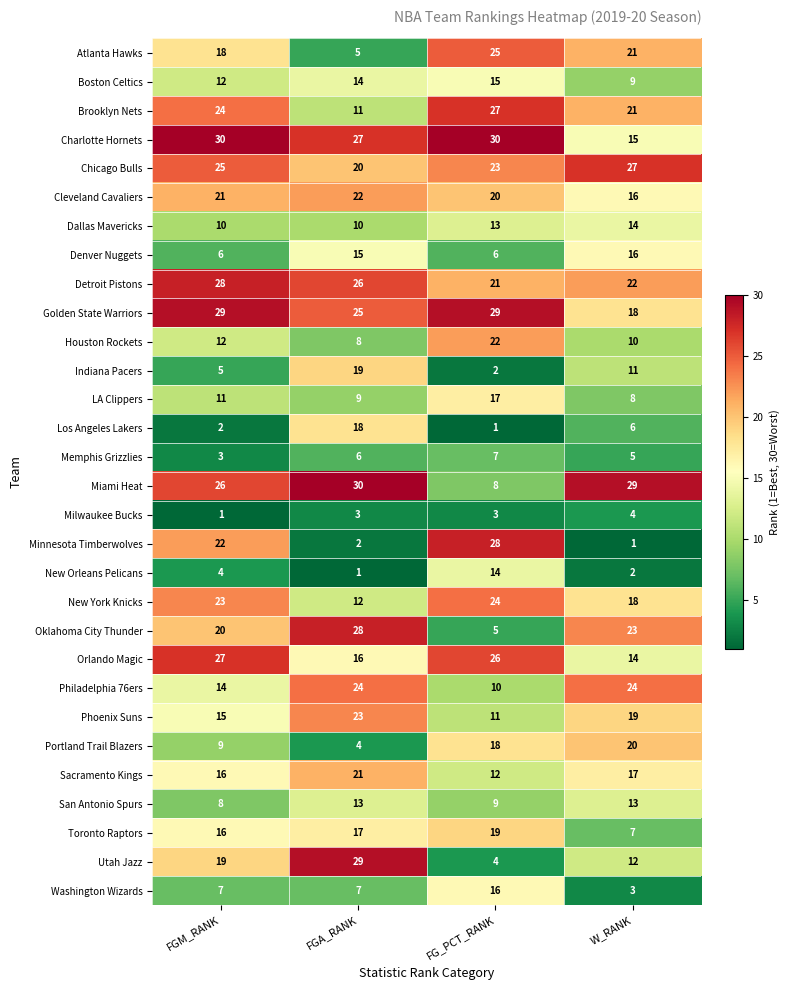

Which series has the widest spread of values?

Minnesota Timberwolves